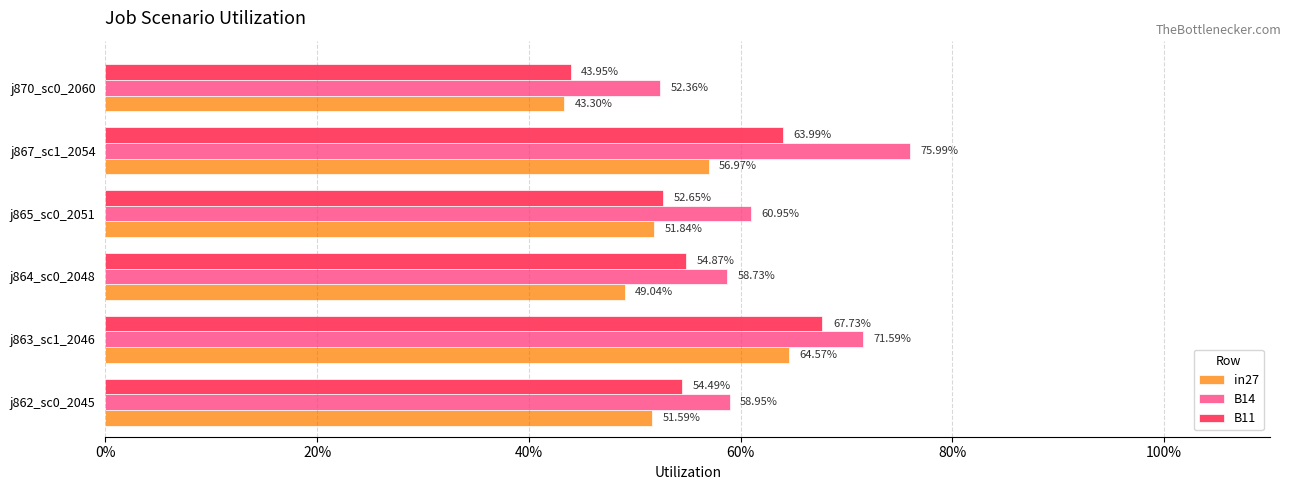

What are all the series names shown in the legend?

in27, B14, B11